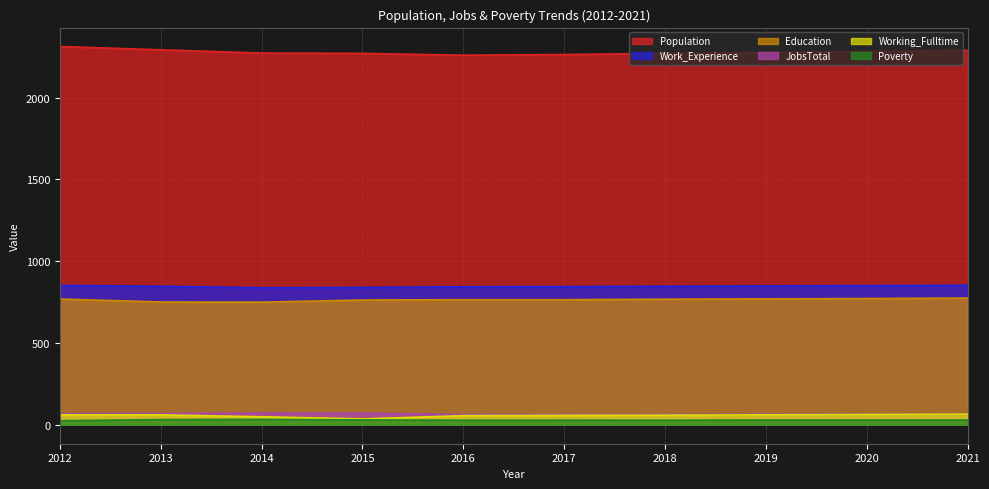

Is it true that JobsTotal equals 117 at 2012?

False